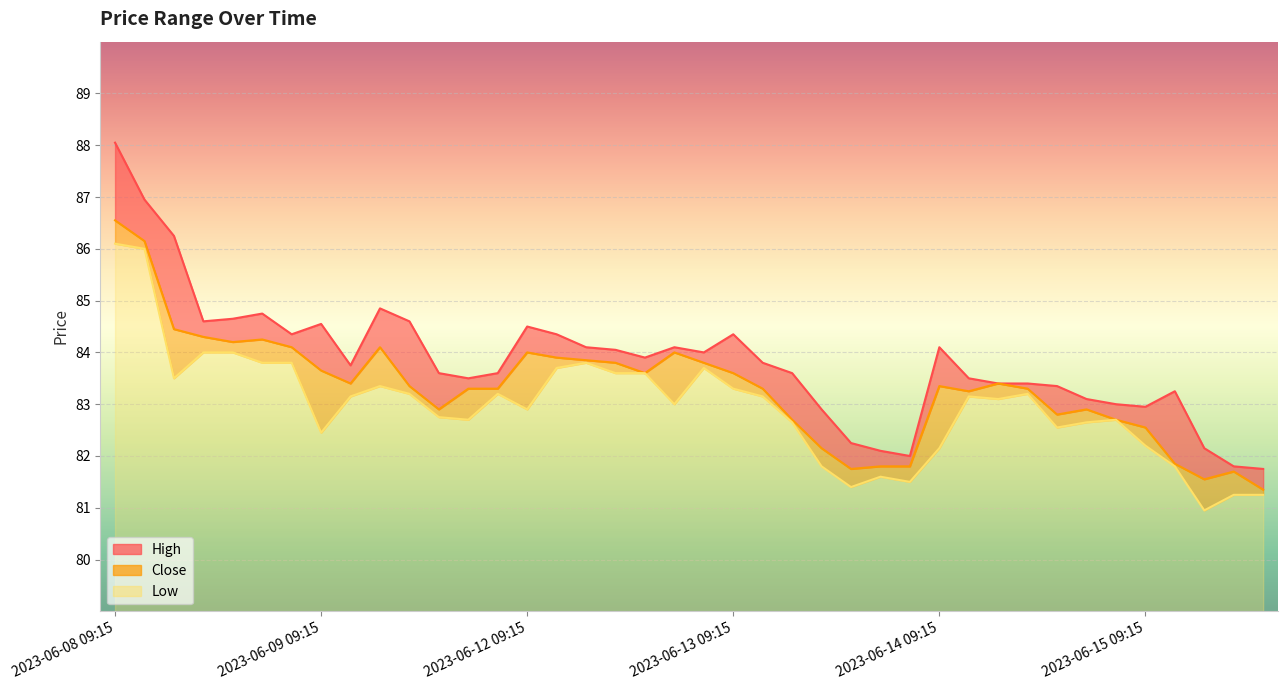

What is the sum of all Close values?

3332.8